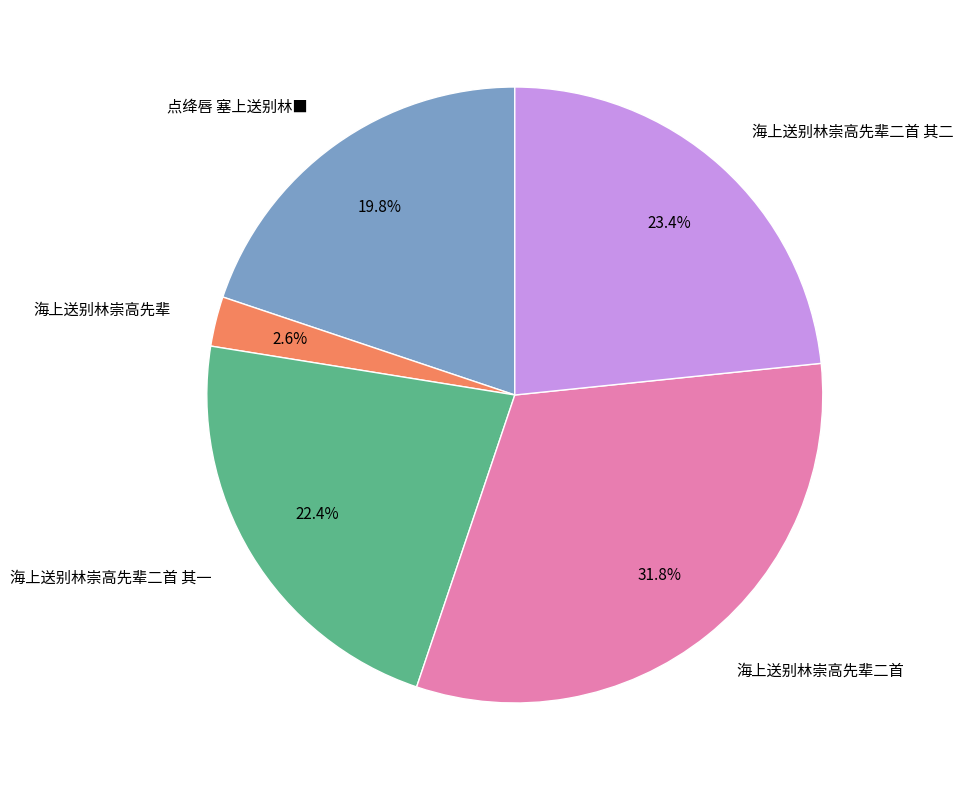

The 海上送别林崇高先辈二首 slice represents 43% of the pie. True or false?

False